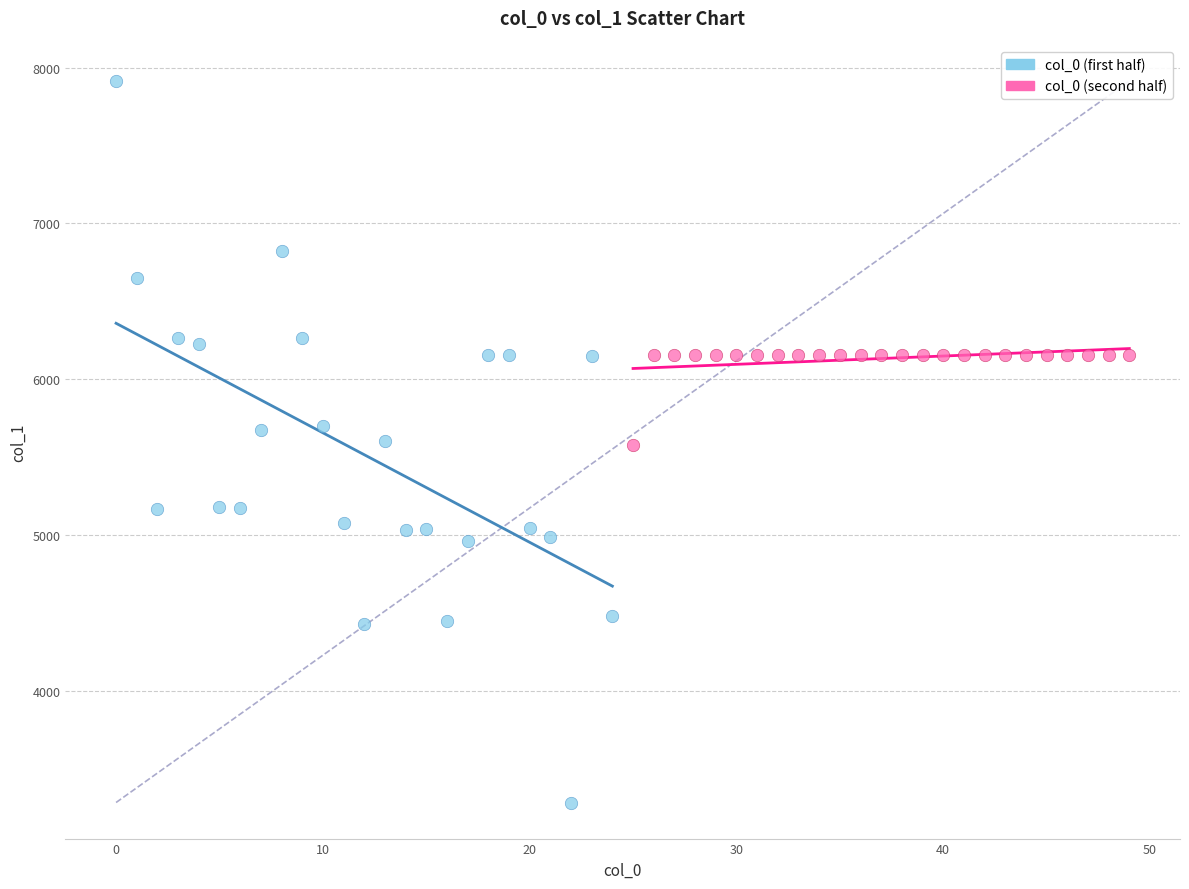

Which series contains the highest Y value?

col_0 (first half)